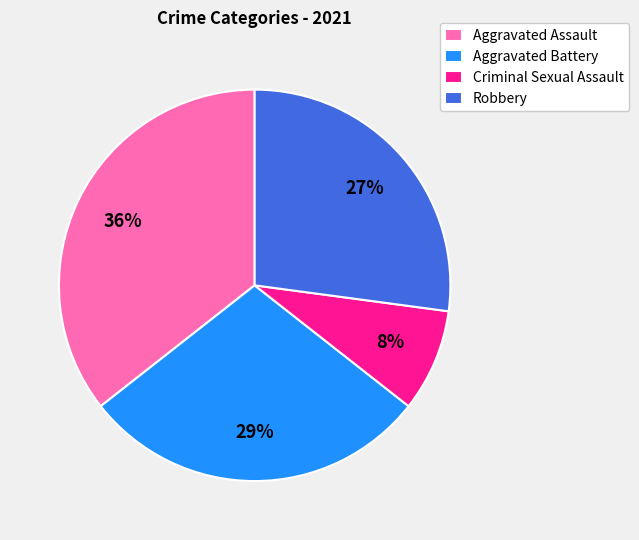

How many segments does this pie chart have?

4